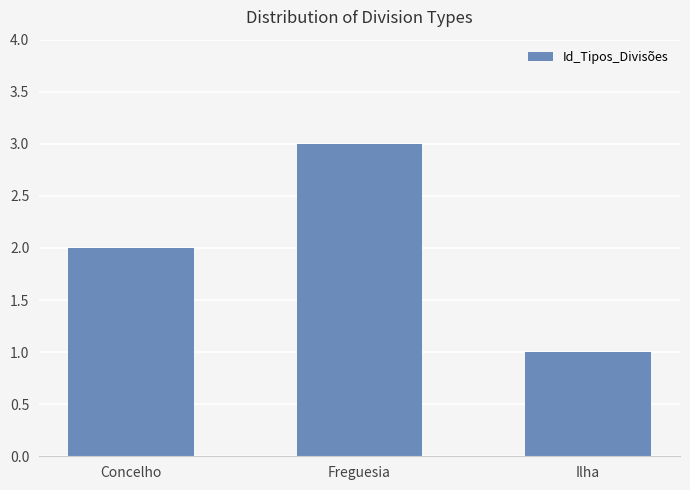

What is the approximate value at Freguesia?

3